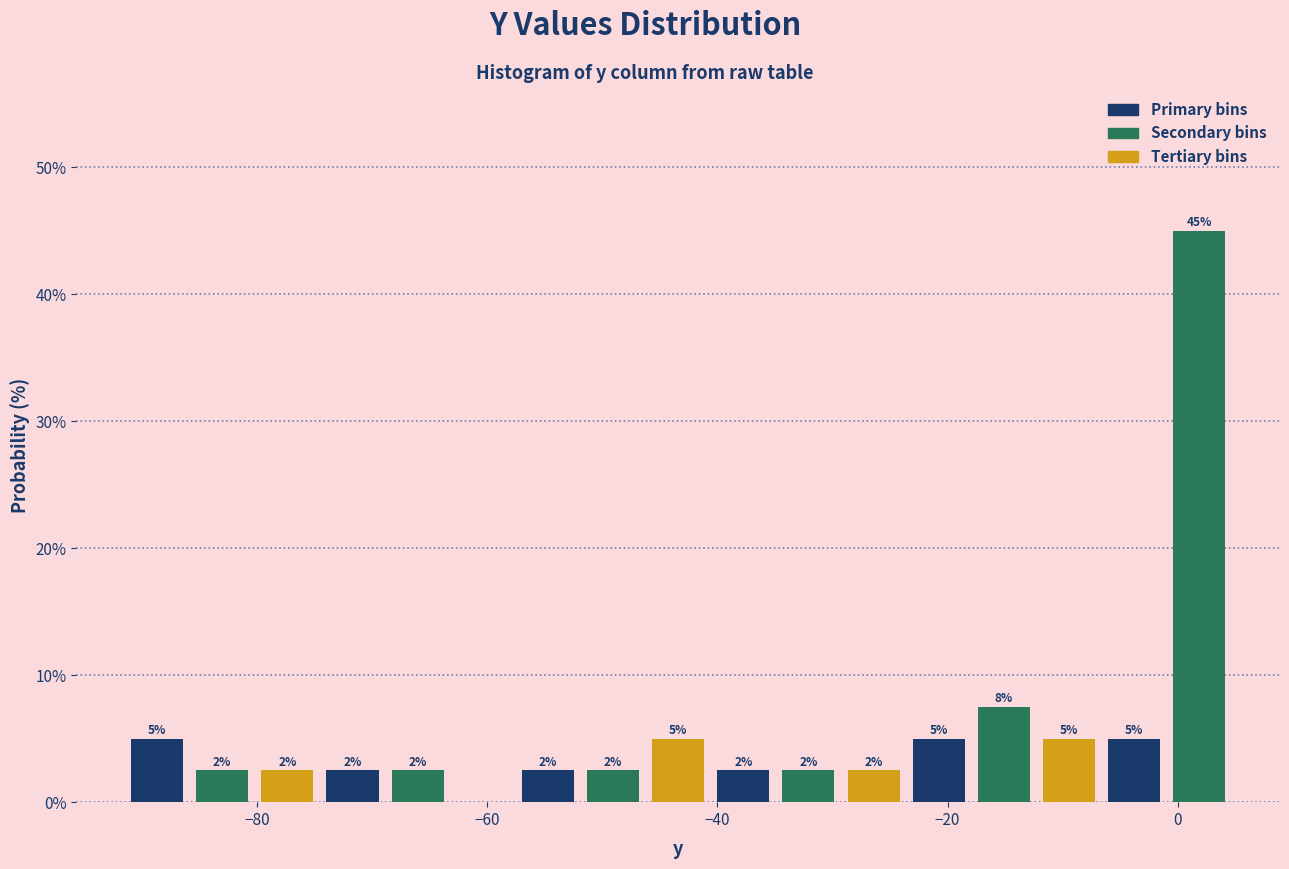

Read against the x-axis, roughly where is the centre of the tallest bar?

2